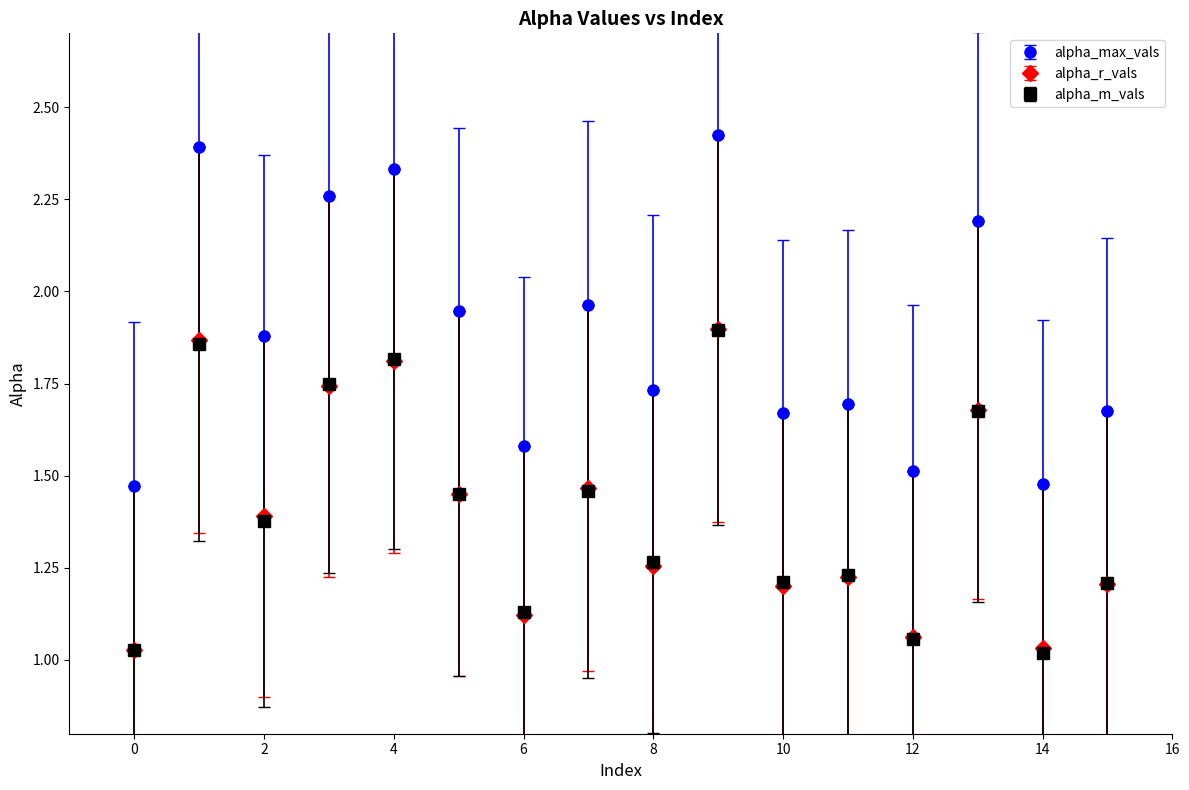

Which series has the largest total across all categories?

alpha_max_vals